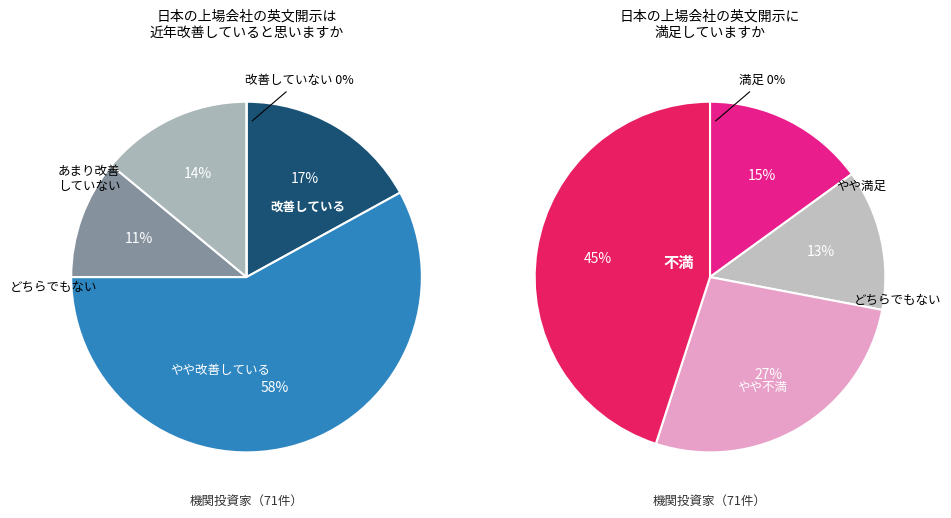

Count the number of slices in the pie.

5